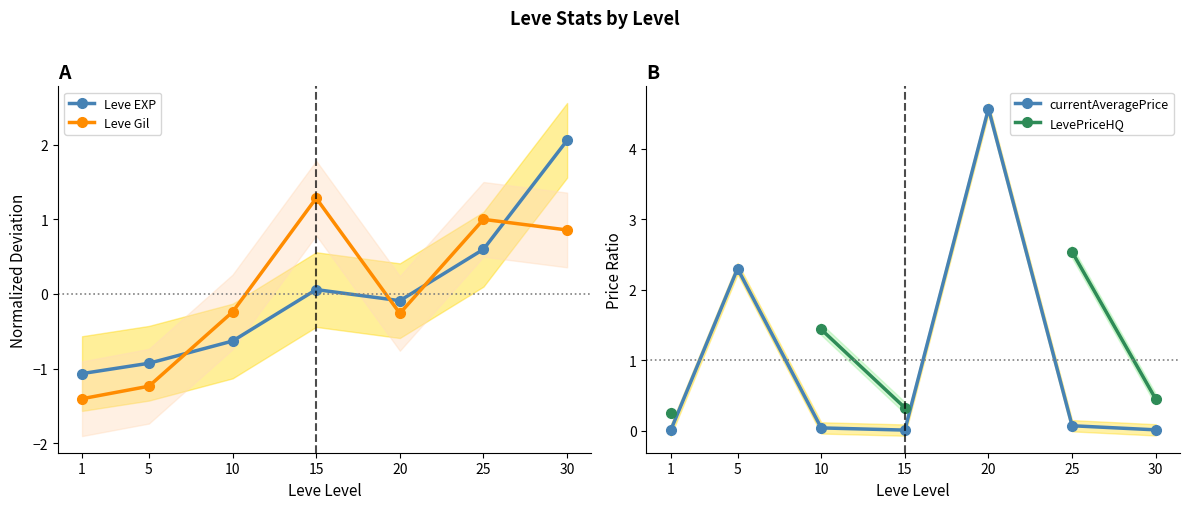

True or false: Leve EXP has more than 1 points higher than both neighbors.

False